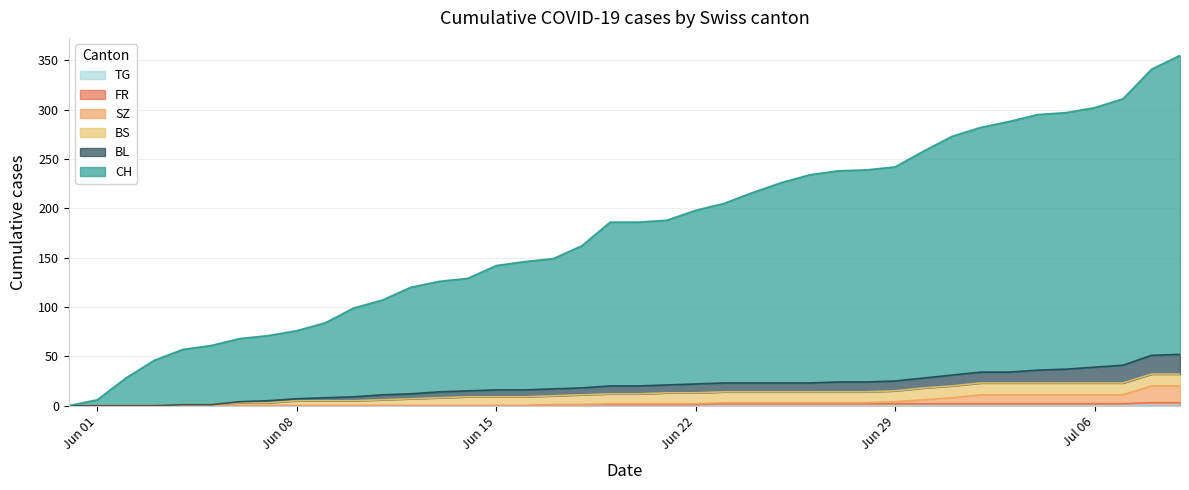

How many values in SZ are above zero?

23